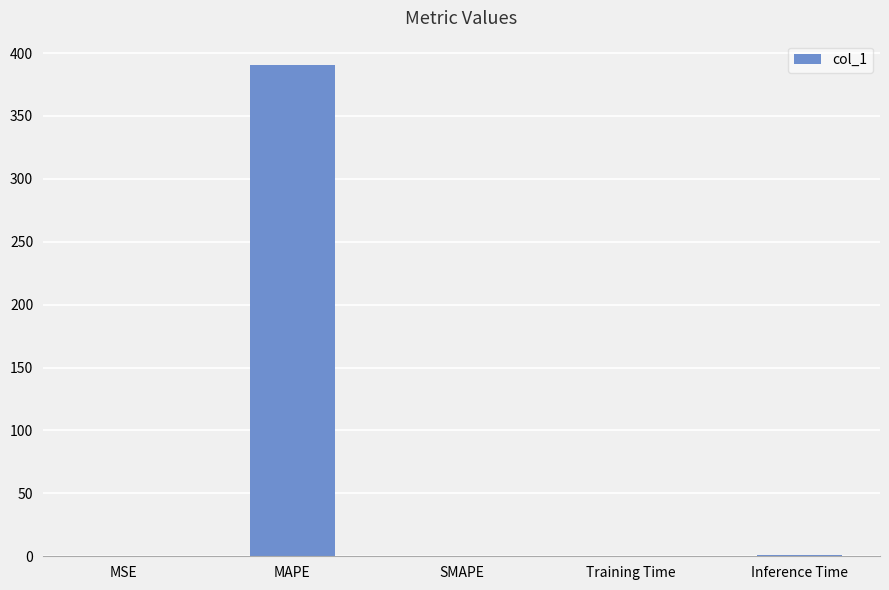

What is the sum of all values?

391.5